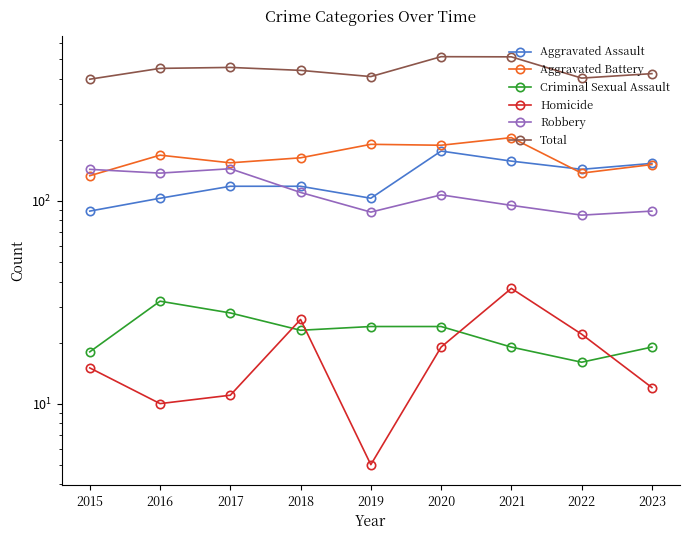

True or false: Criminal Sexual Assault has more than 0 interior local peaks.

True